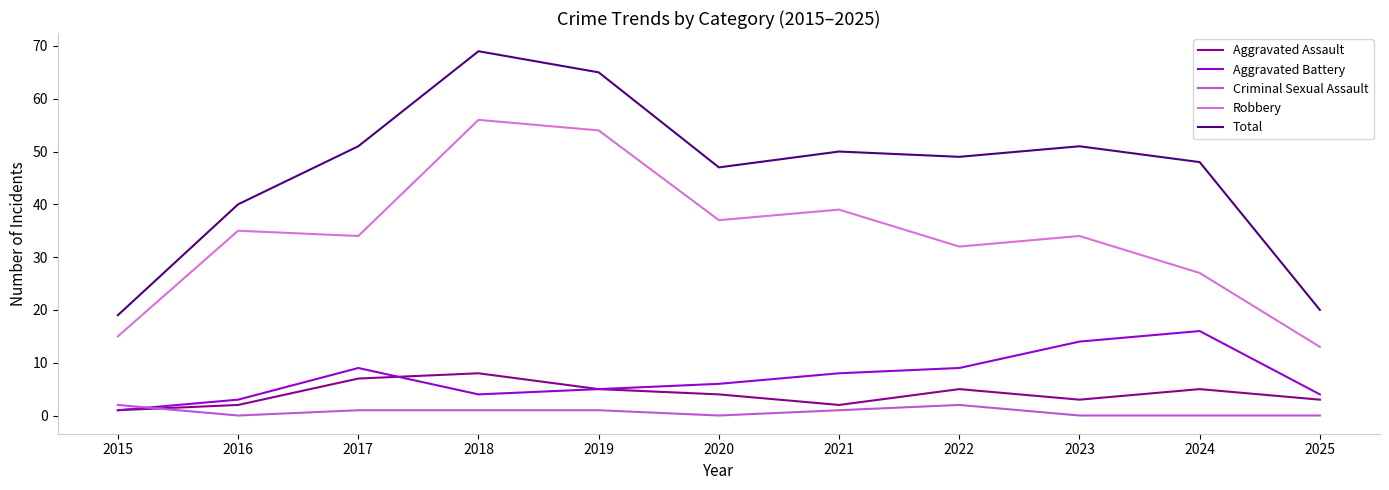

What is the maximum value for Criminal Sexual Assault?

2